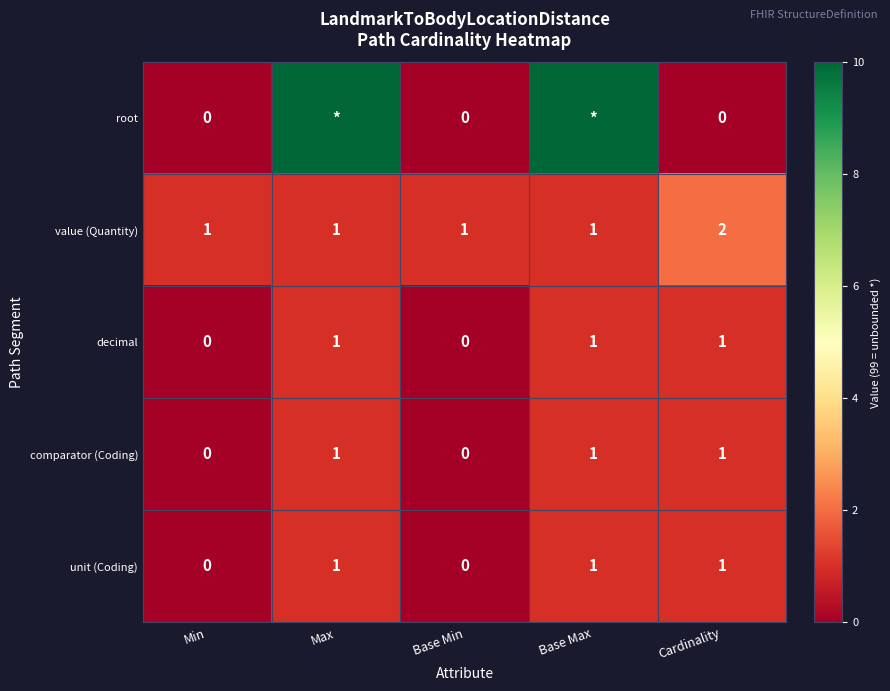

What is the sum of all value (Quantity) values?

6